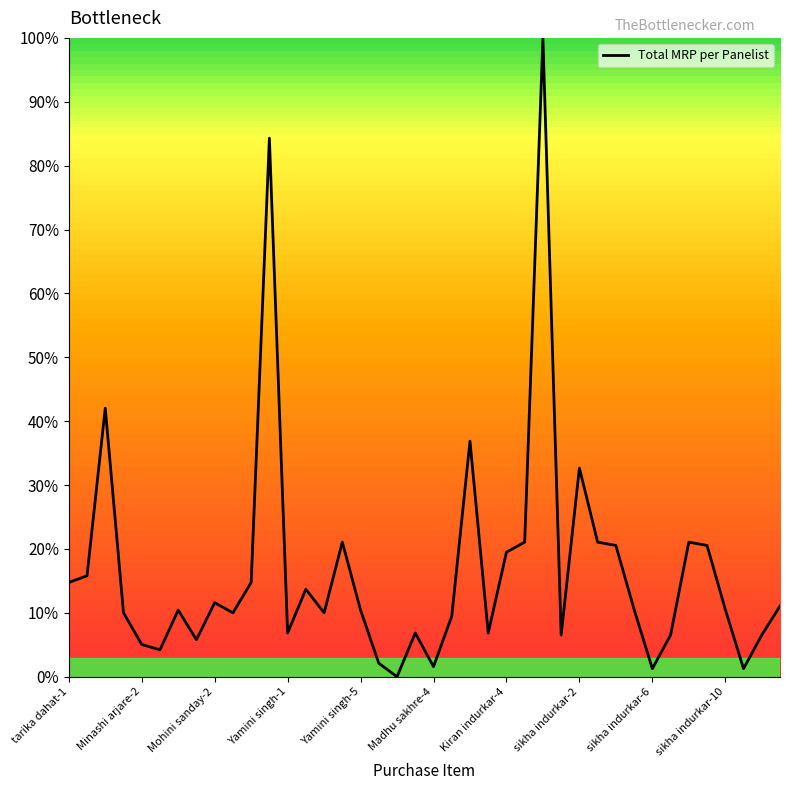

What is the greatest value displayed?

100.0